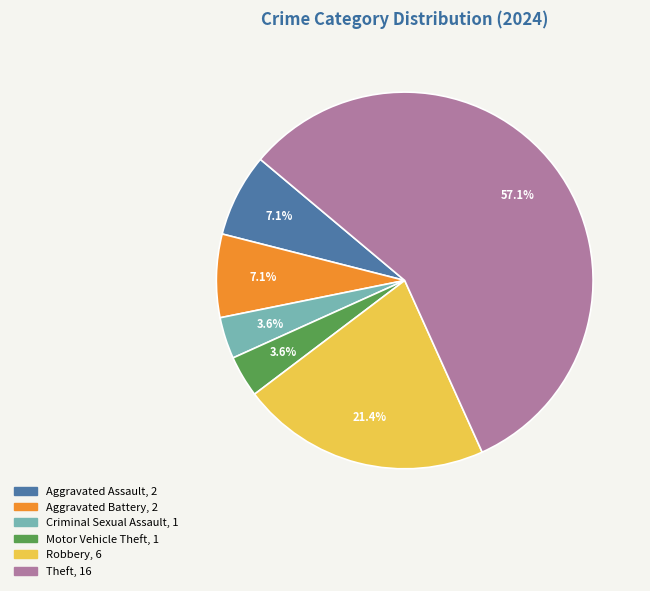

Is there any slice that represents more than half of the pie?

Yes